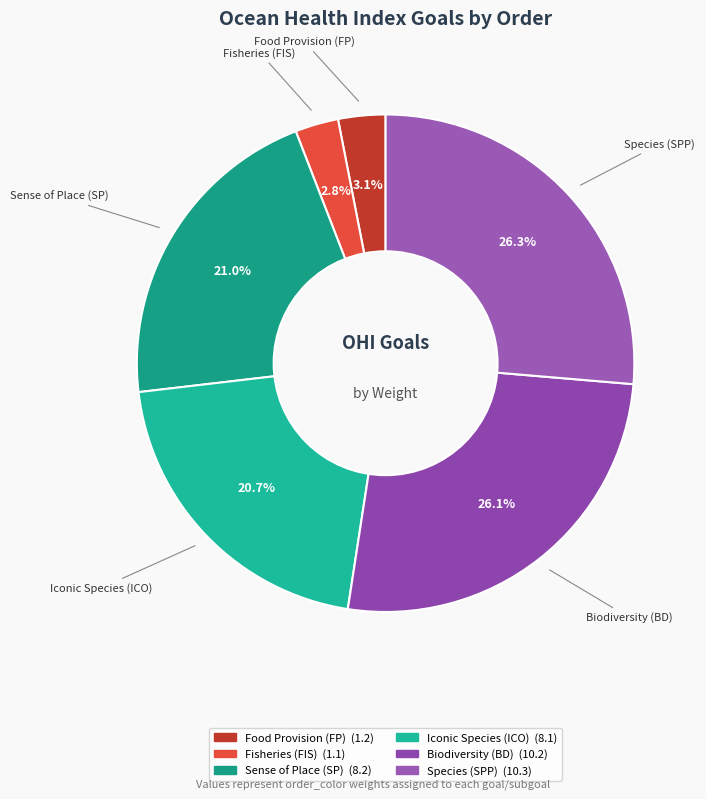

What percentage is the Sense of Place (SP) slice, to the nearest percent?

21%